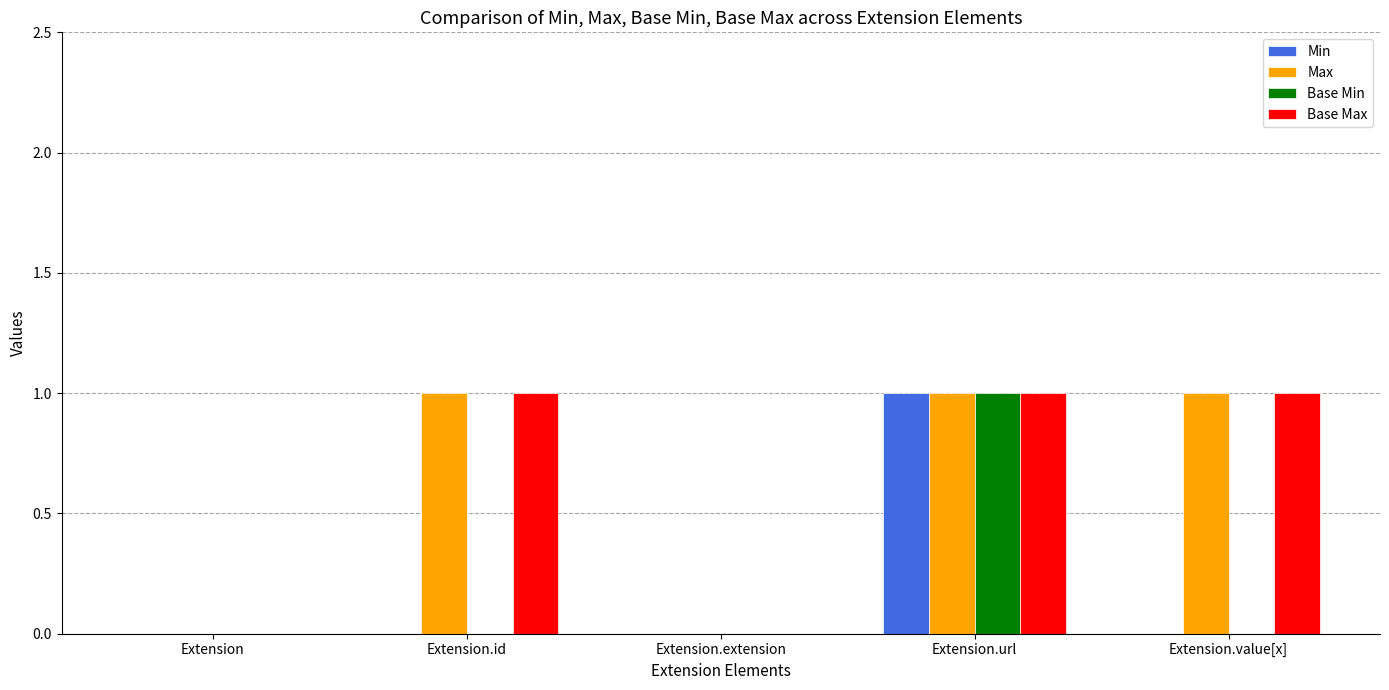

The Min series shows 1 at Extension.url. True or false?

True